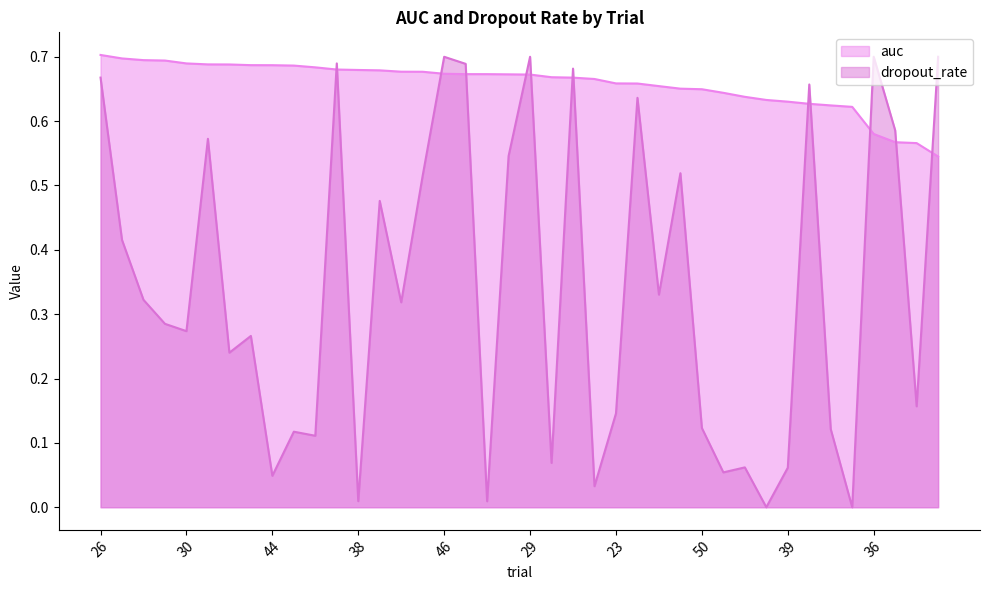

Which series has the largest total across all categories?

auc